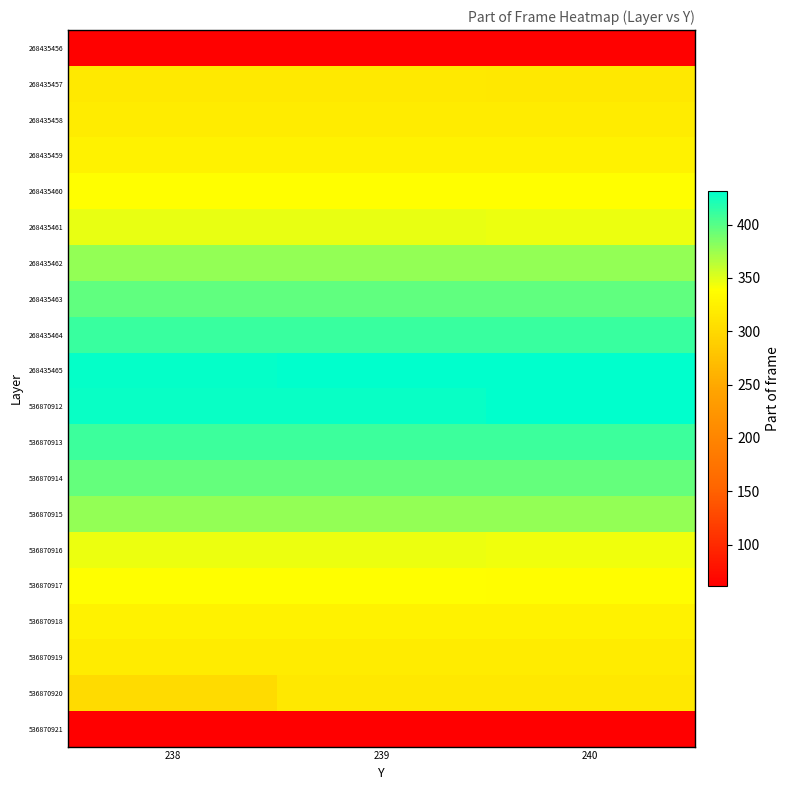

Reading left to right, list all the values displayed in this chart.

row_0: 238=63	239=63	240=63
row_1: 238=317	239=317	240=315
row_2: 238=320	239=320	240=320
row_3: 238=326	239=326	240=326
row_4: 238=339	239=339	240=338
row_5: 238=347	239=347	240=346
row_6: 238=378	239=378	240=378
row_7: 238=396	239=396	240=396
row_8: 238=411	239=411	240=411
row_9: 238=430	239=432	240=432
row_10: 238=429	239=429	240=431
row_11: 238=410	239=410	240=410
row_12: 238=395	239=395	240=395
row_13: 238=377	239=377	240=377
row_14: 238=346	239=346	240=345
row_15: 238=338	239=338	240=337
row_16: 238=325	239=325	240=325
row_17: 238=319	239=319	240=319
row_18: 238=302	239=316	240=316
row_19: 238=61	239=62	240=62